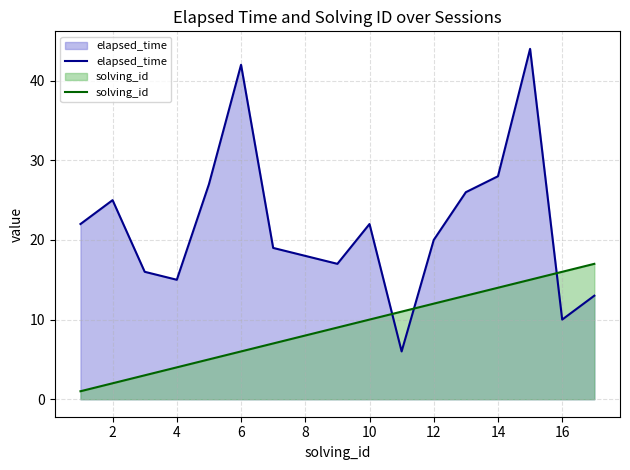

Which series has the widest spread of values?

elapsed_time